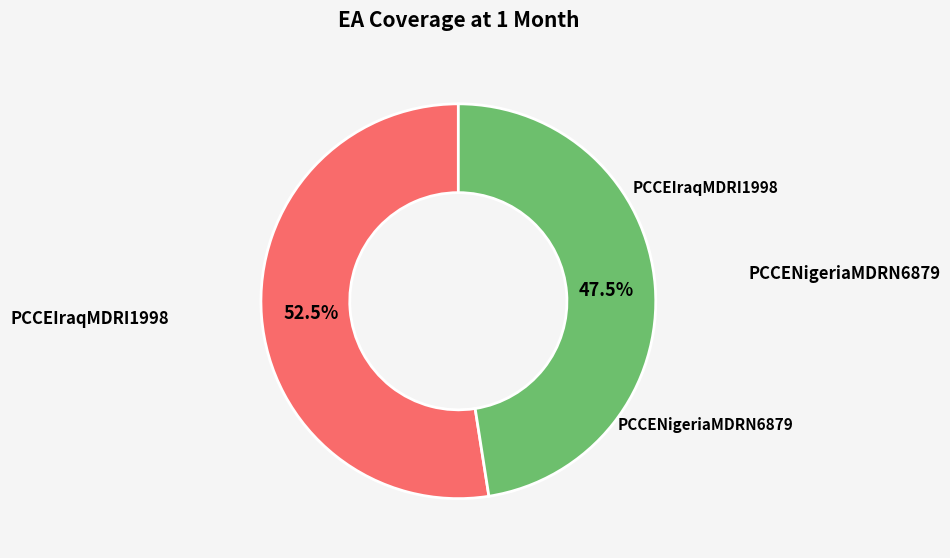

Does any single category account for the majority?

Yes